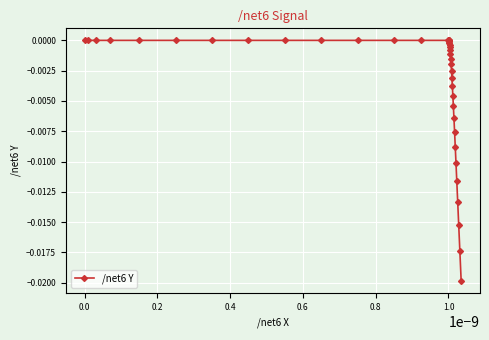

Count the number of data series in this chart.

1